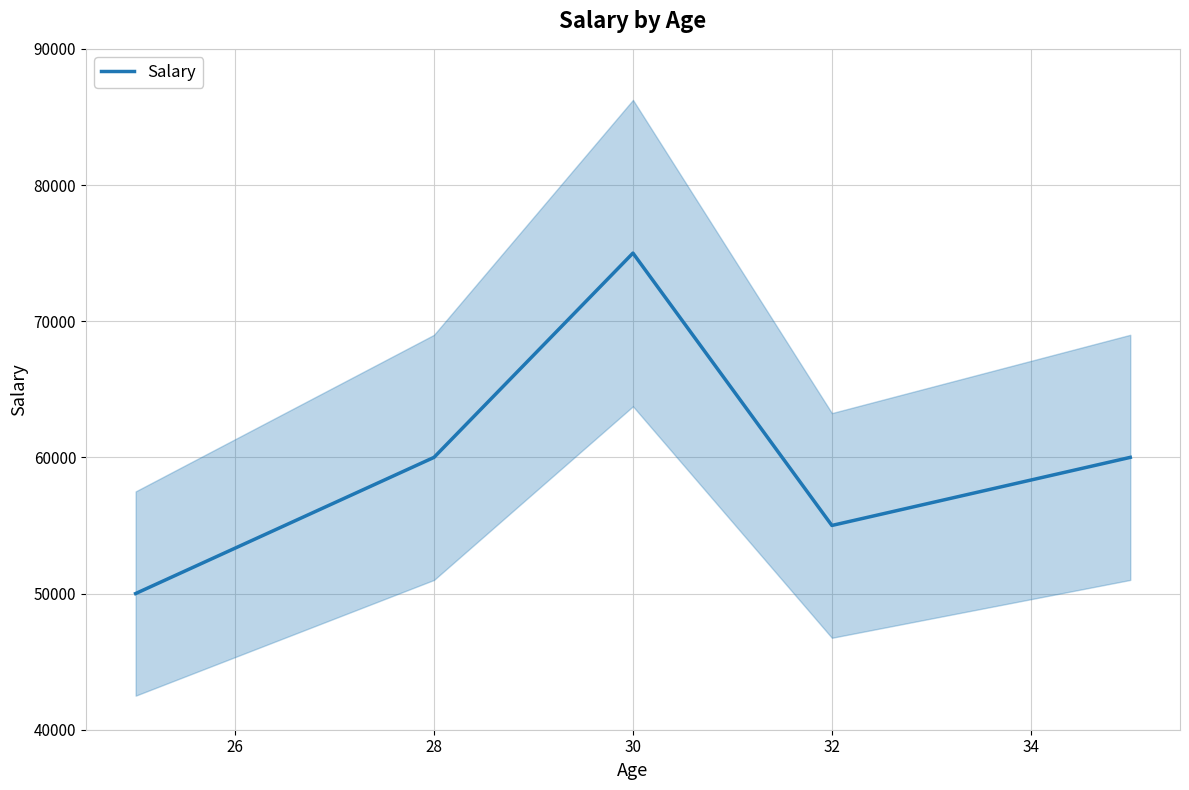

Reading left to right, extract all data points from this chart.

50000	60000	75000	55000	60000